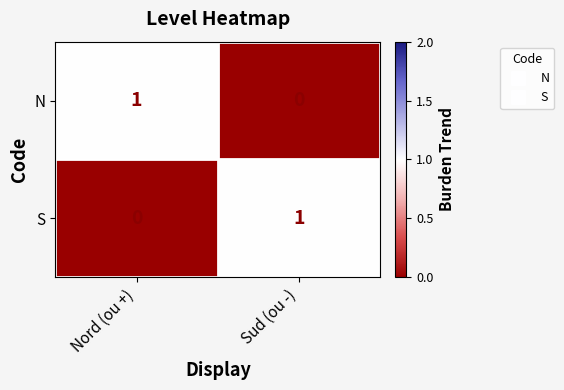

Reading left to right, what are all the values shown in this chart?

N: Nord (ou +)=1	Sud (ou -)=0
S: Nord (ou +)=0	Sud (ou -)=1